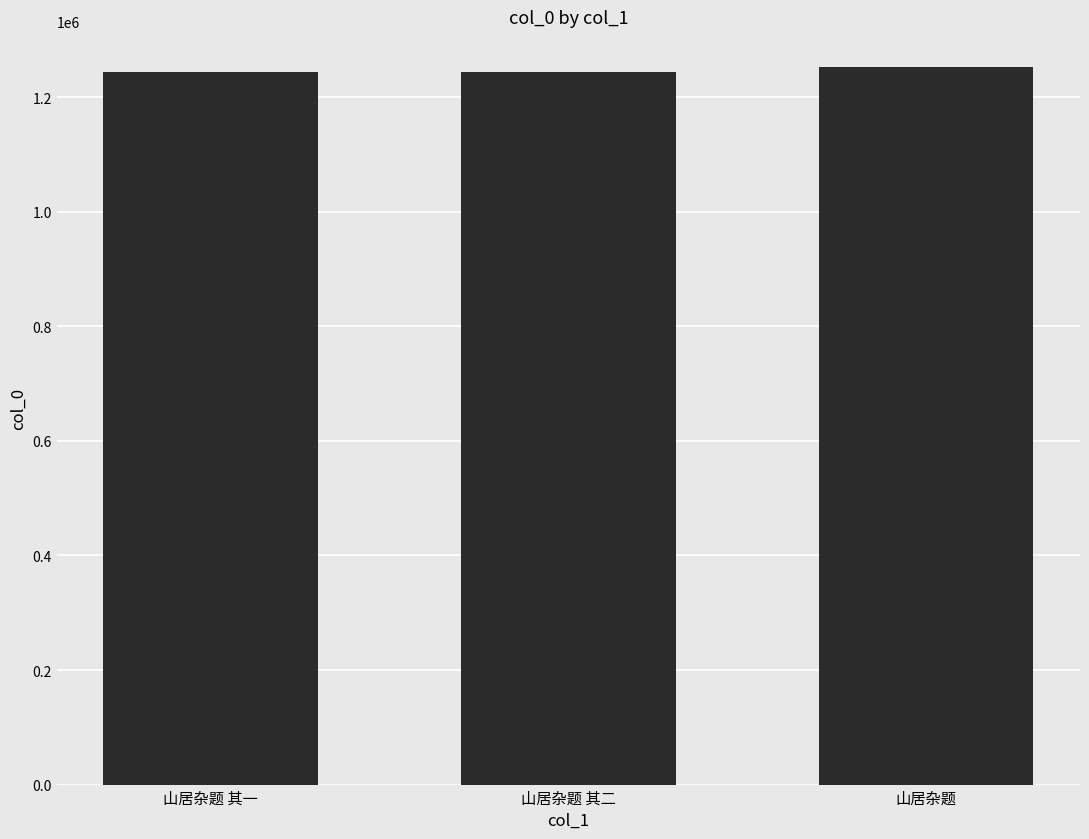

What is the smallest value displayed?

1244699